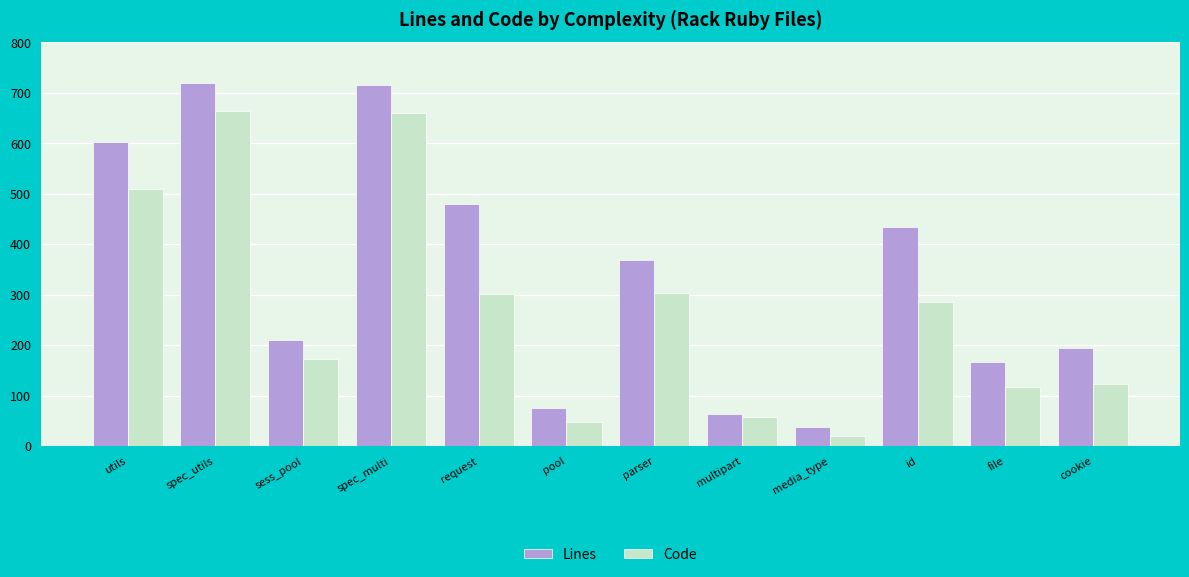

Which series has the widest spread of values?

Lines